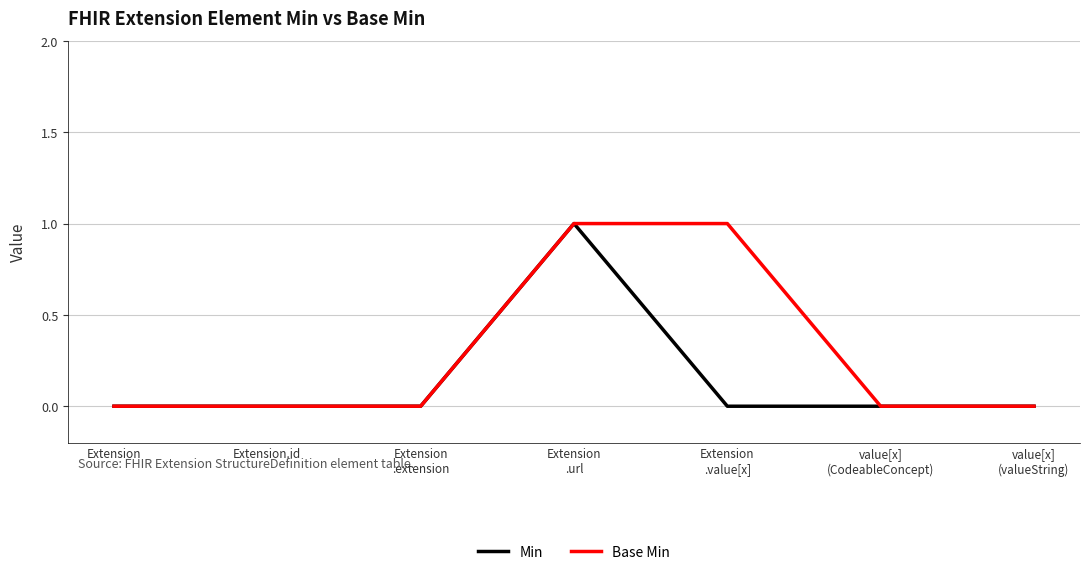

The value of Base Min at Extension.id is 0. True or false?

True